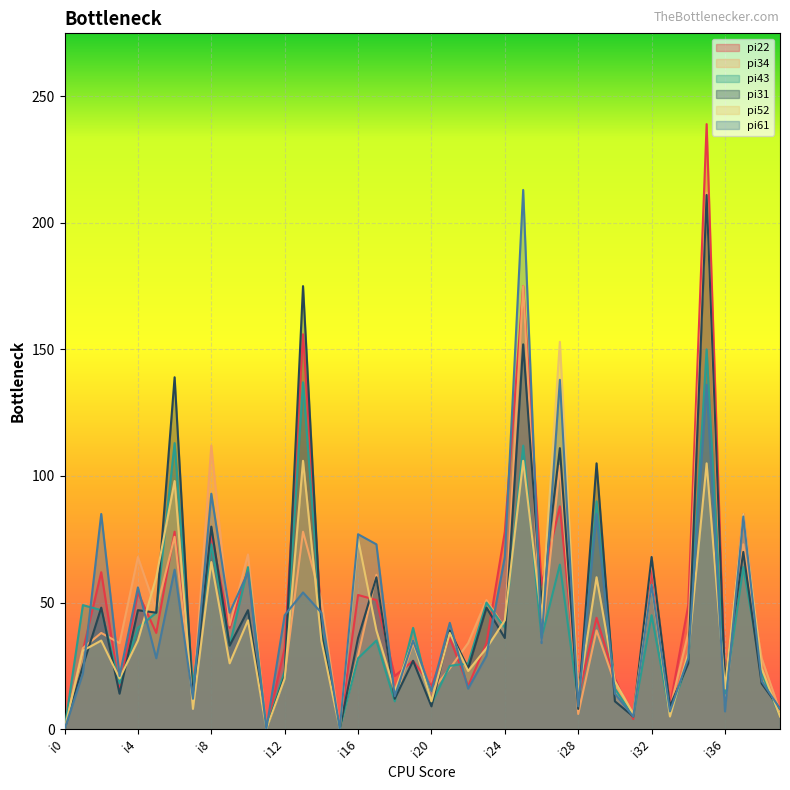

Read the pi61 value at i22.

16